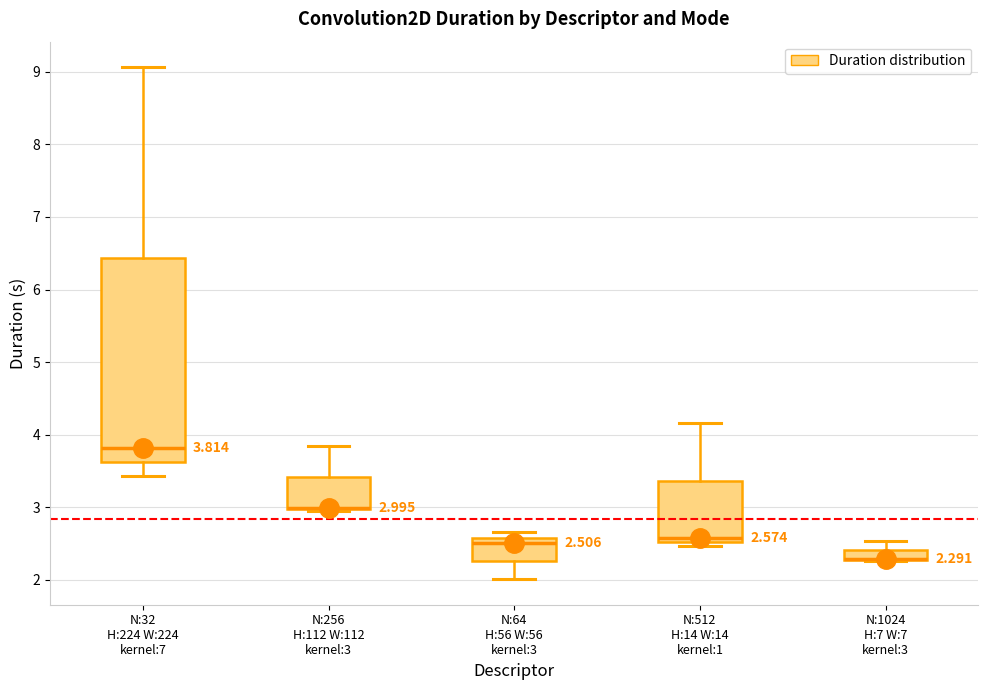

Which box is the tallest, from its lower edge to its upper edge?

N:32 H:224 W:224 kernel:7